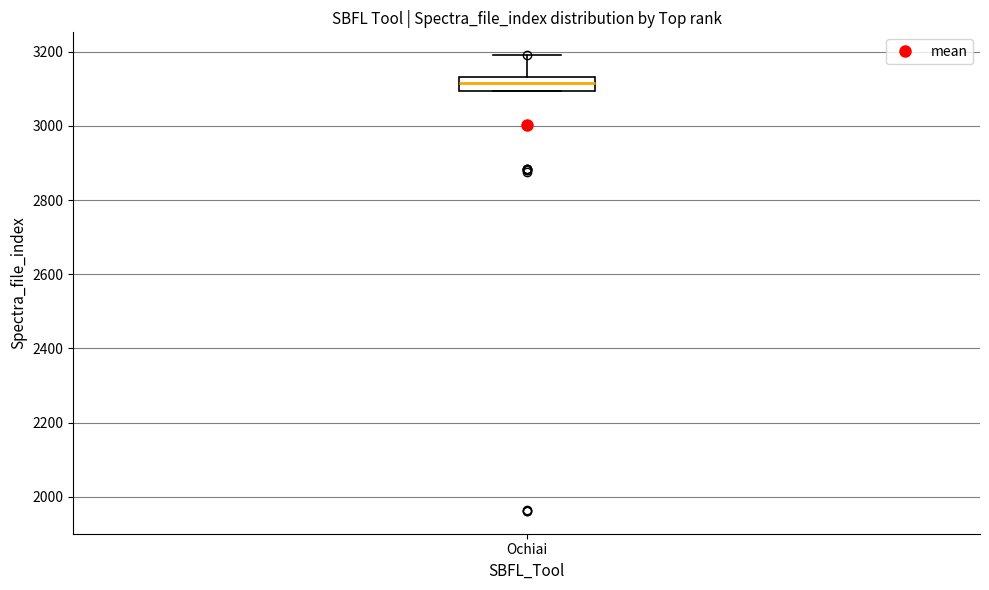

Where does the upper whisker of the box for Ochiai end on the y-axis? The values are not printed on the chart, so give them approximately, as read against the axis.

3200